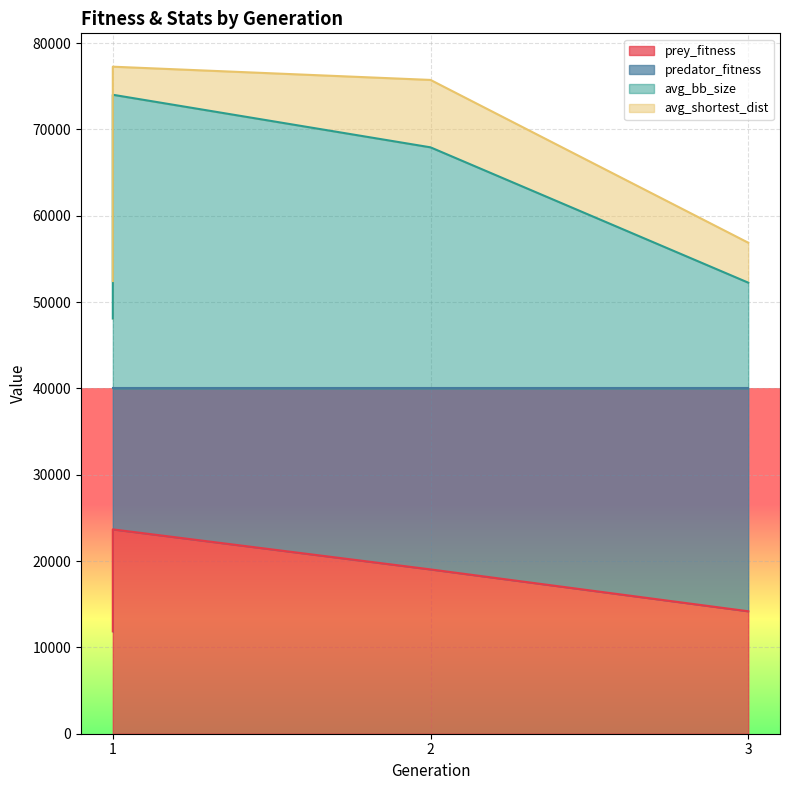

True or false: avg_bb_size has a value of 19979.0 at 3.

False